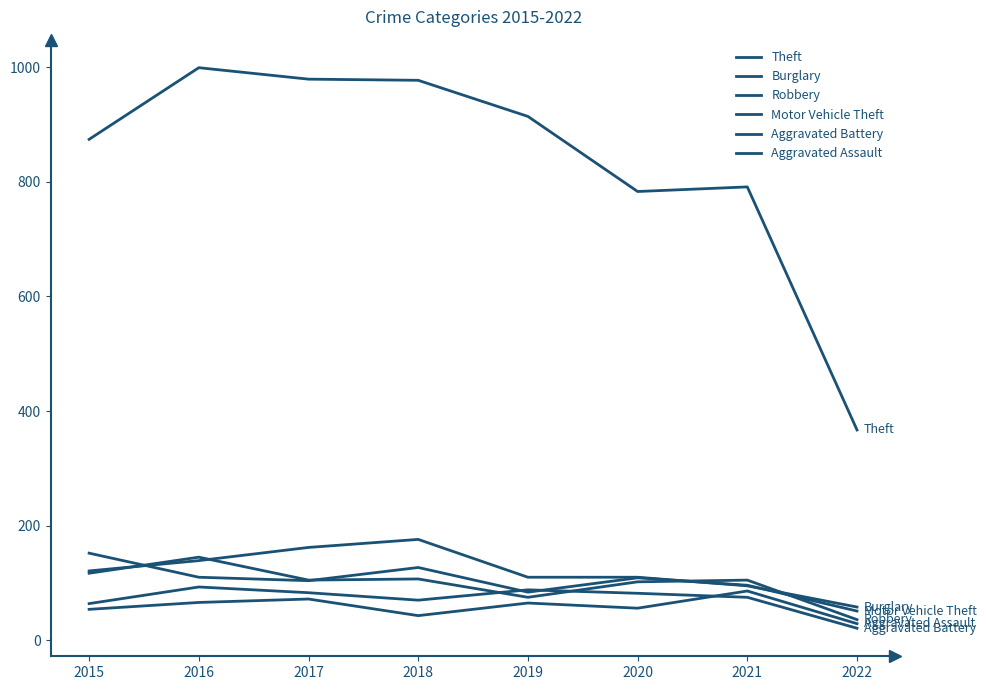

True or false: Robbery and Theft intersect in this chart.

False